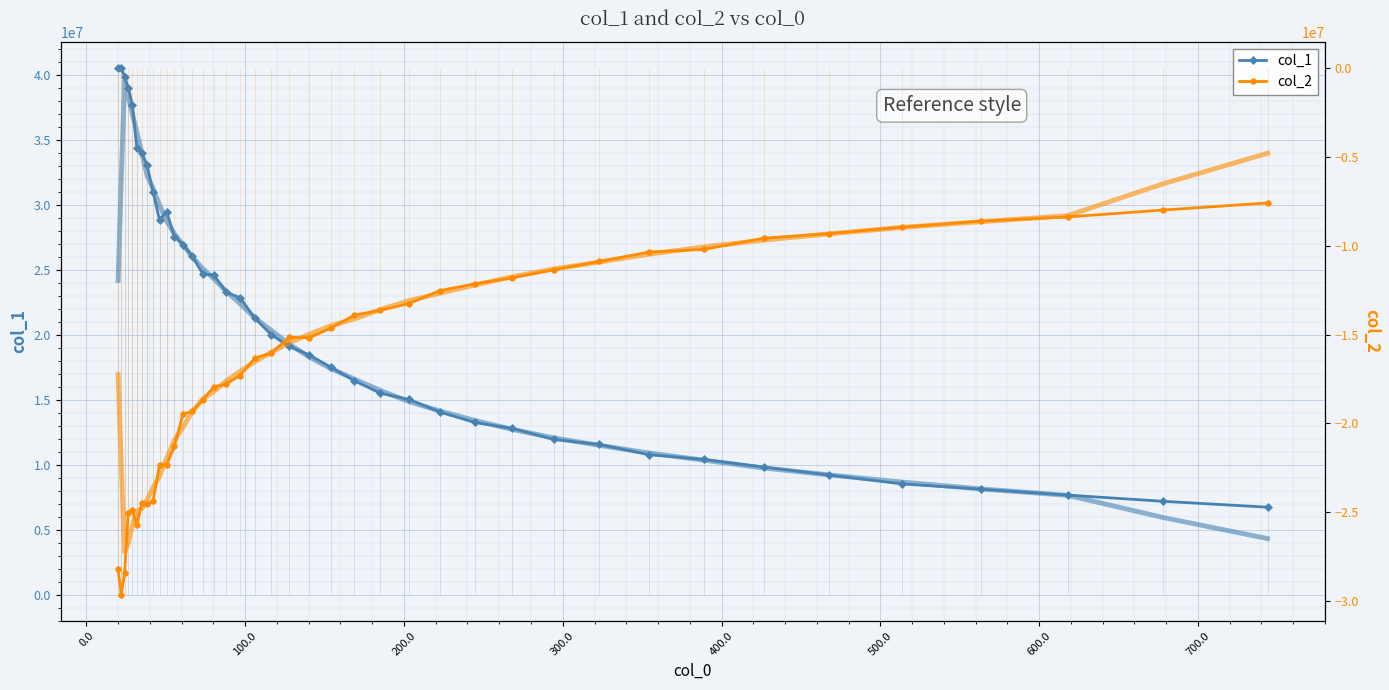

What is the value of the col_1 point at the 26th from the left?

15015135.0